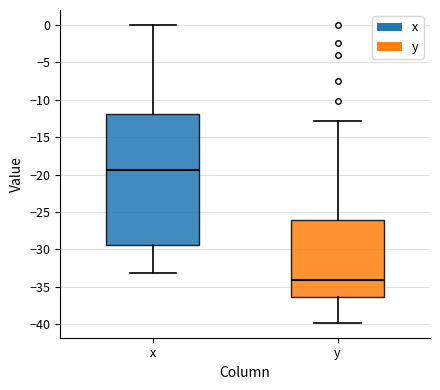

Comparing the boxes themselves (not the whiskers), which one is the tallest?

x